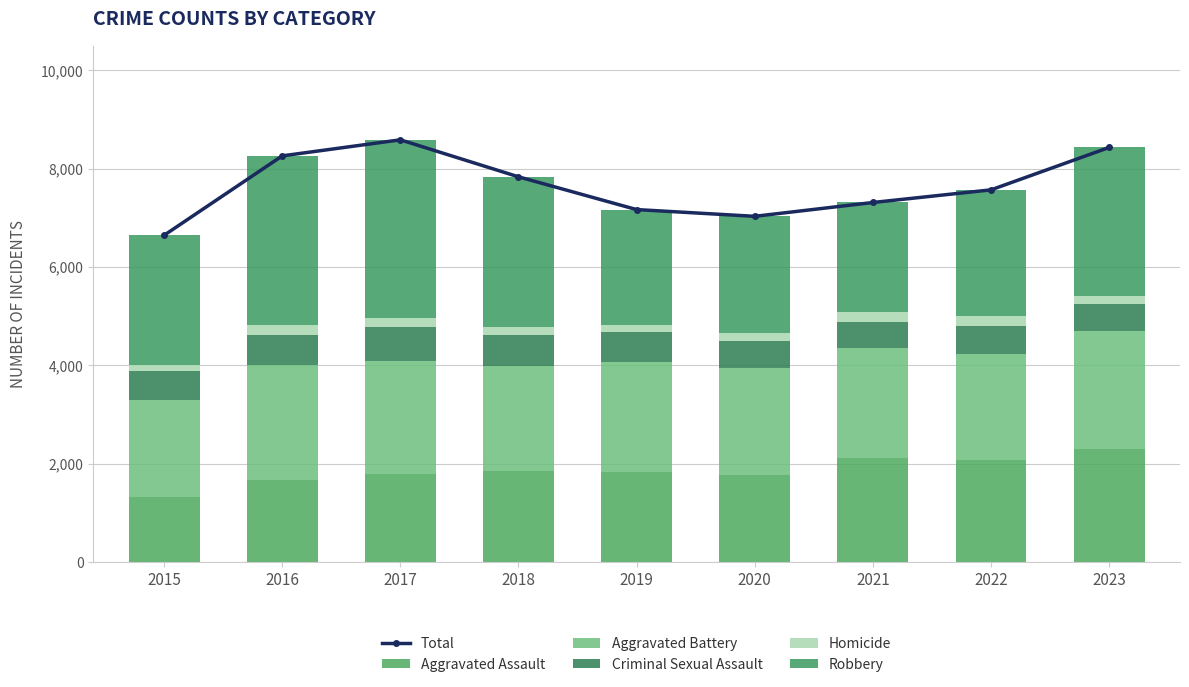

The value of Robbery at 2022 is 2571. True or false?

True